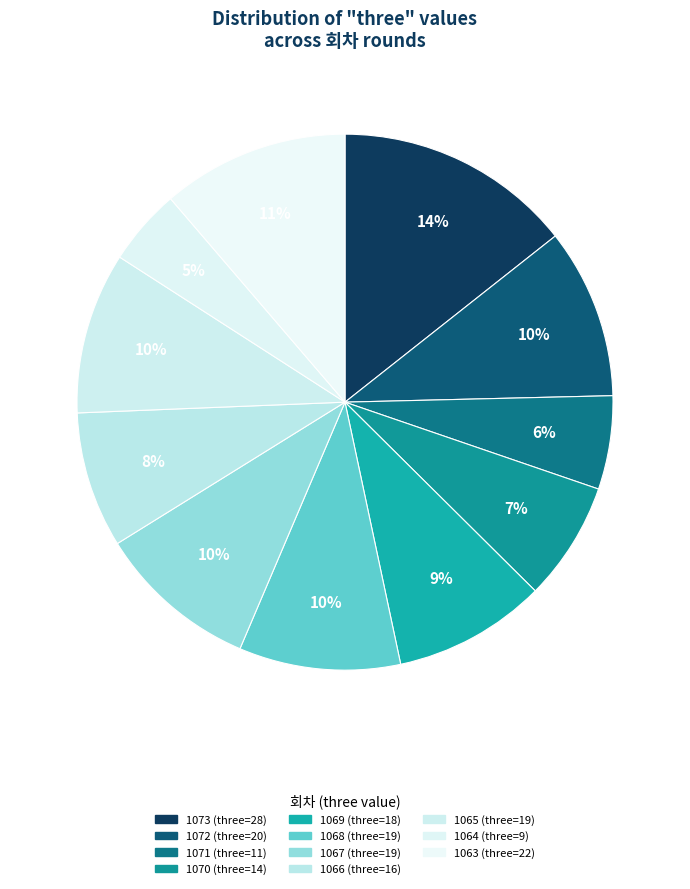

Which has a higher value, 1073 or 1069?

1073